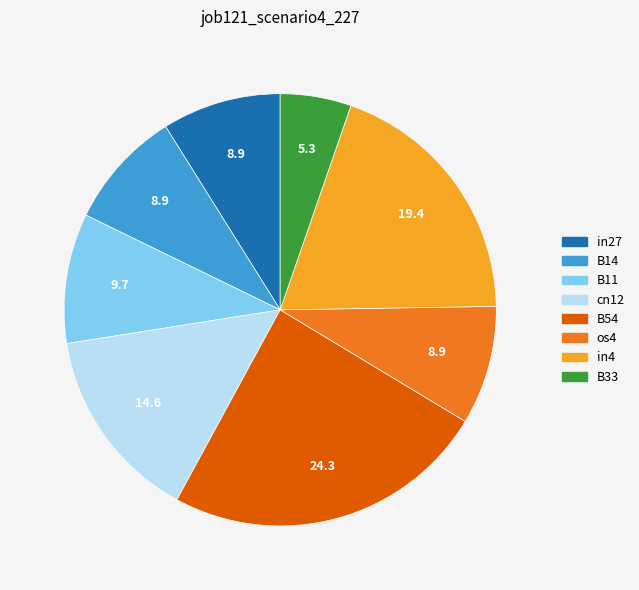

What is the largest slice in the pie chart?

B54